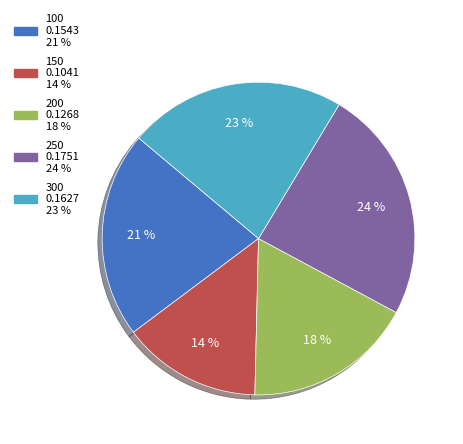

Does 200 represent more than half of the total?

No